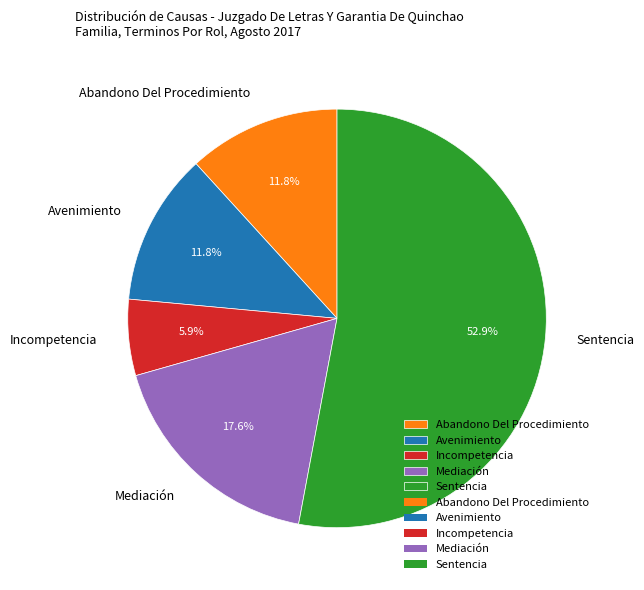

Which slice is the smallest?

Incompetencia